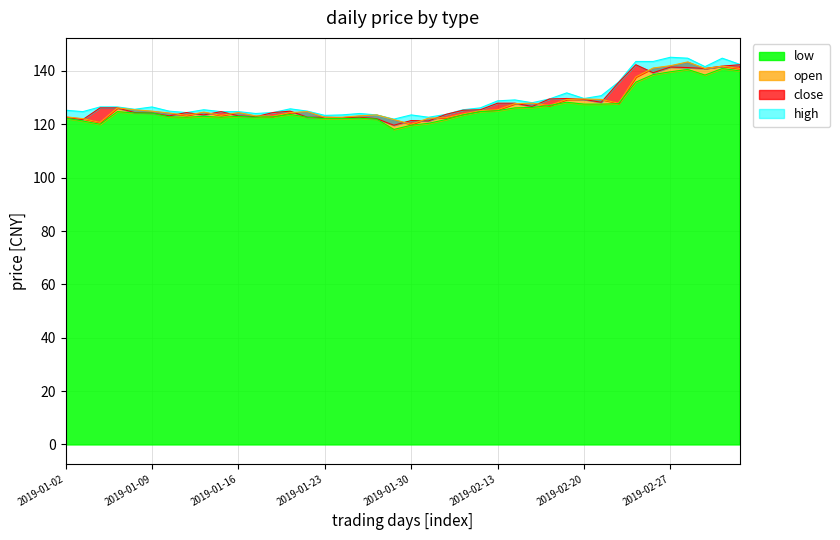

How many interior local valleys does the high series have?

10